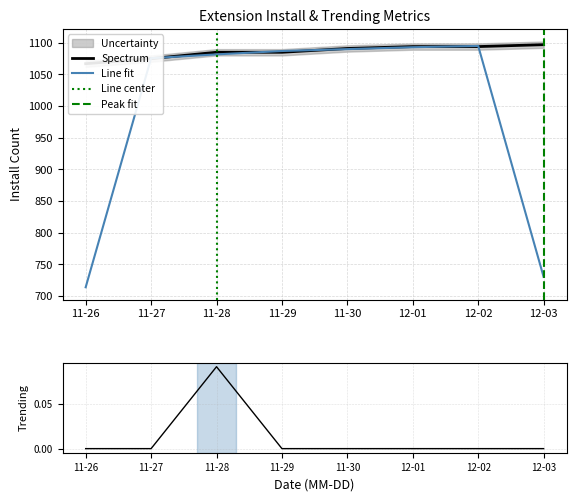

Which label corresponds to the smallest value in the chart?

2024-11-26